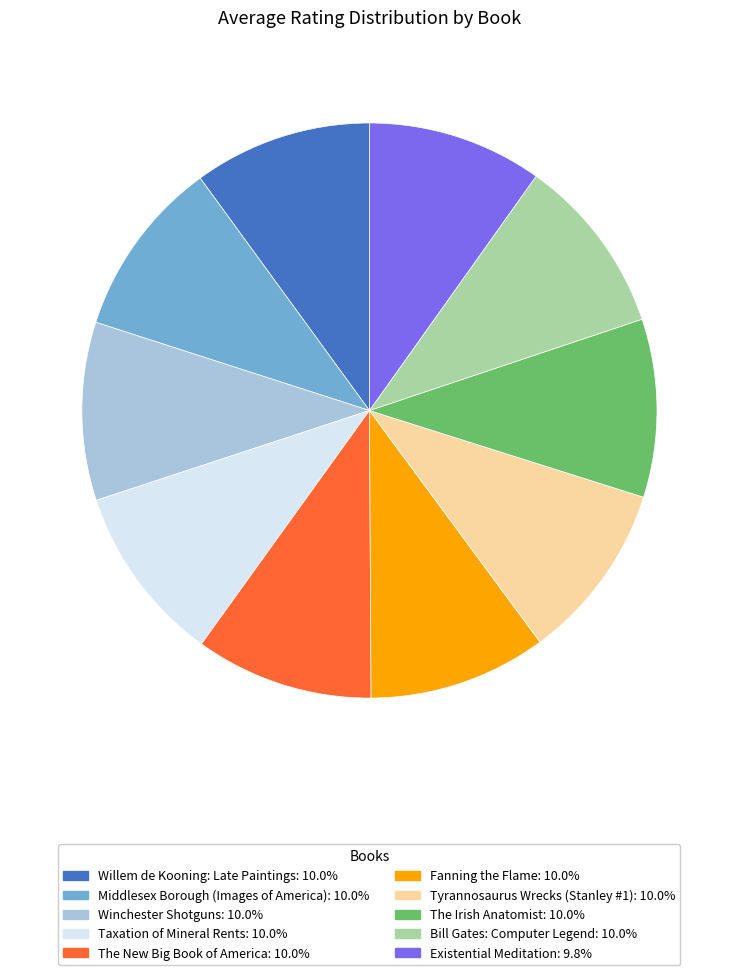

How many segments does this pie chart have?

10